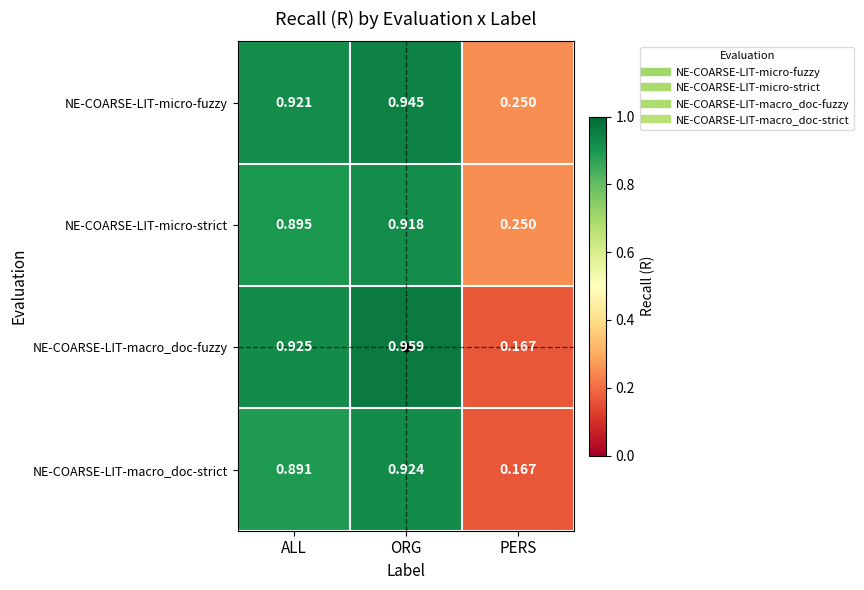

Which series has the largest total across all categories?

NE-COARSE-LIT-micro-fuzzy